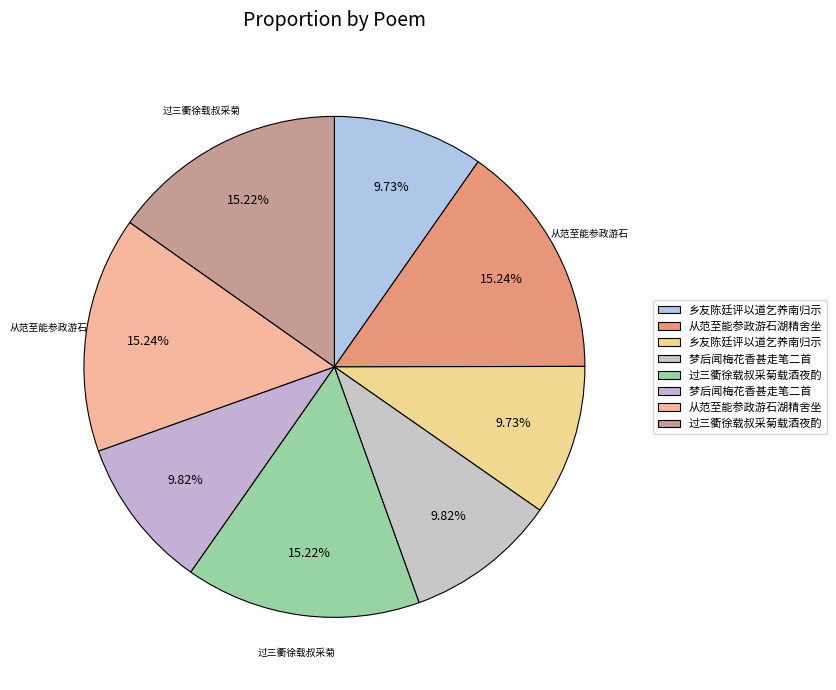

Which slice is the largest?

从范至能参政游石湖精舍坐间走笔二首 其一